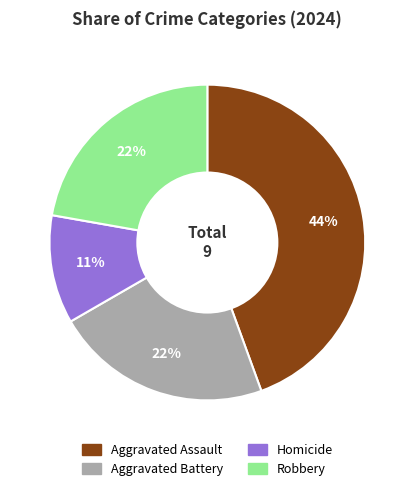

To the nearest percent, what portion does Aggravated Assault represent?

44%